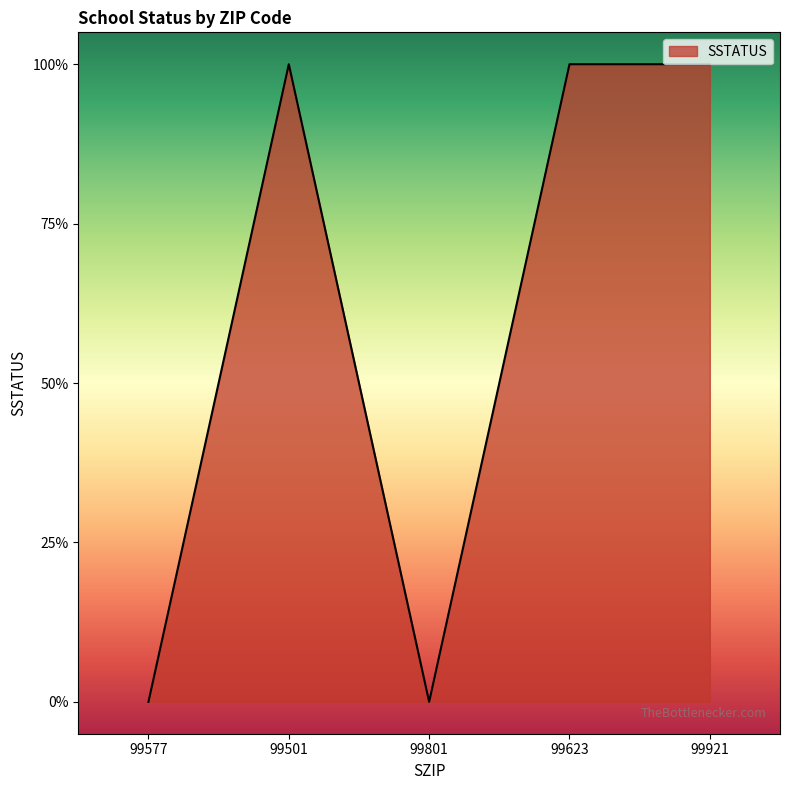

Does the chart display data point markers on the line(s)?

No